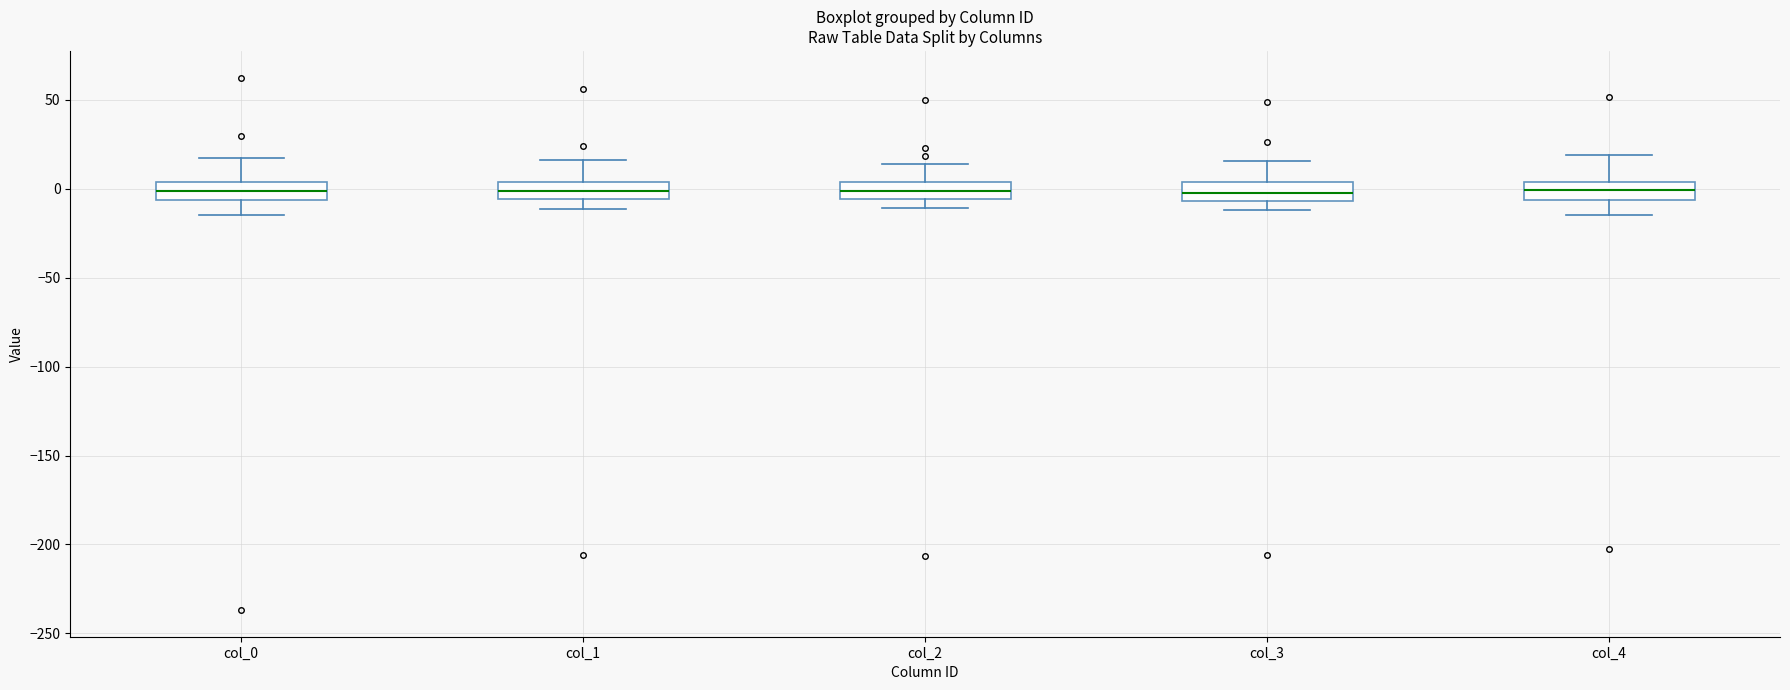

Where does the median line of the box for col_2 sit on the y-axis? The values are not printed on the chart, so give them approximately, as read against the axis.

0